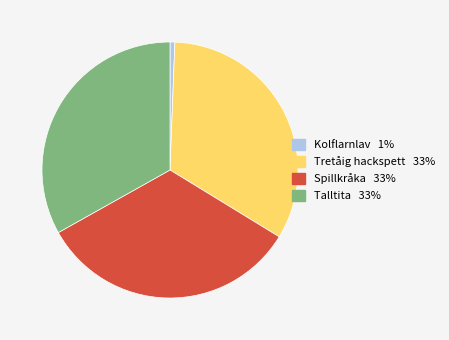

Is there a majority slice in this chart?

No